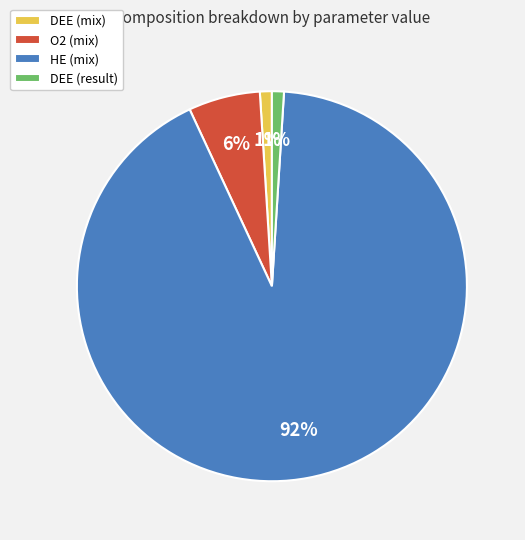

Which has a higher value, O2 (mix) or DEE (result)?

O2 (mix)